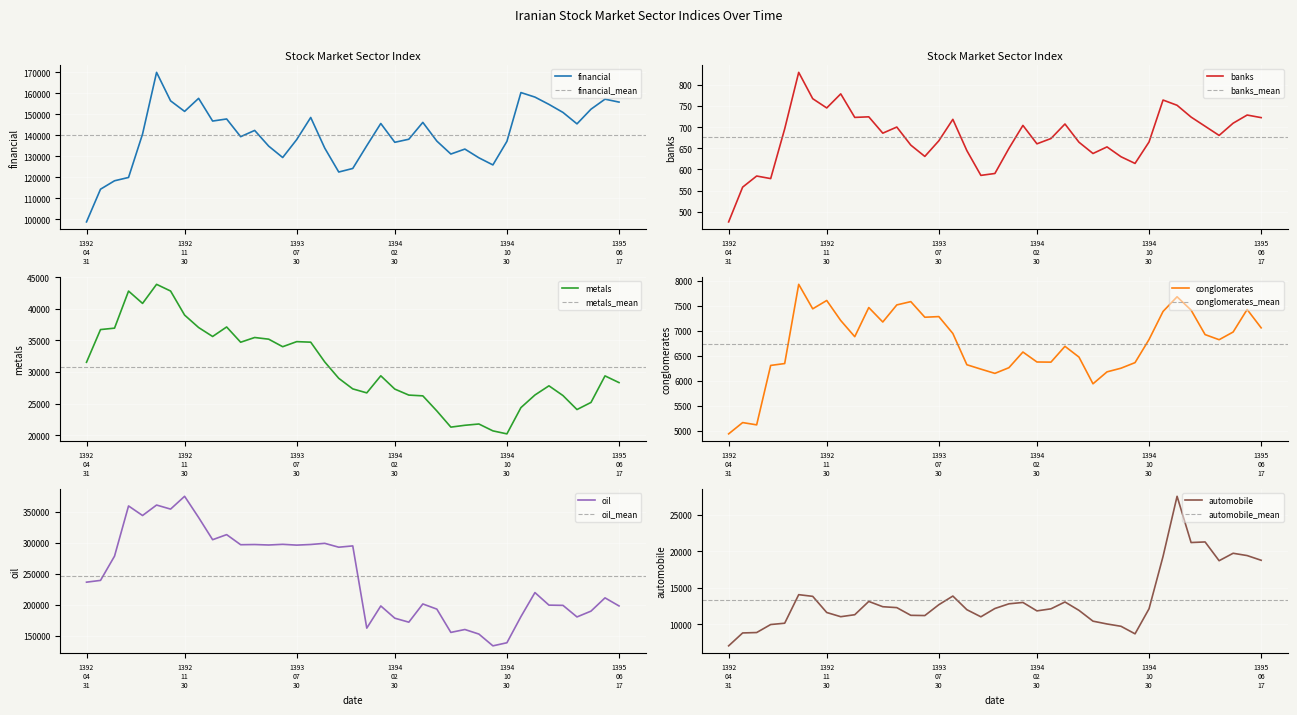

Where does the banks series first go above 680?

1392/08/29